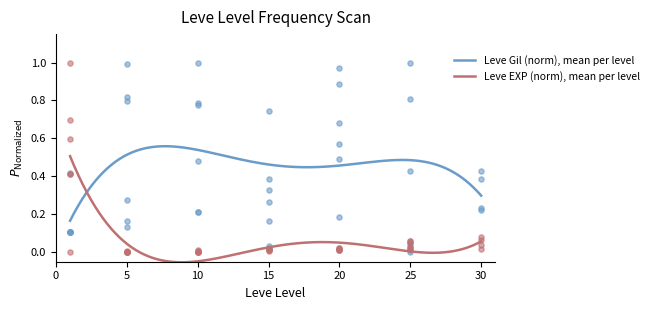

At how many categories does at least one series exceed 0?

40